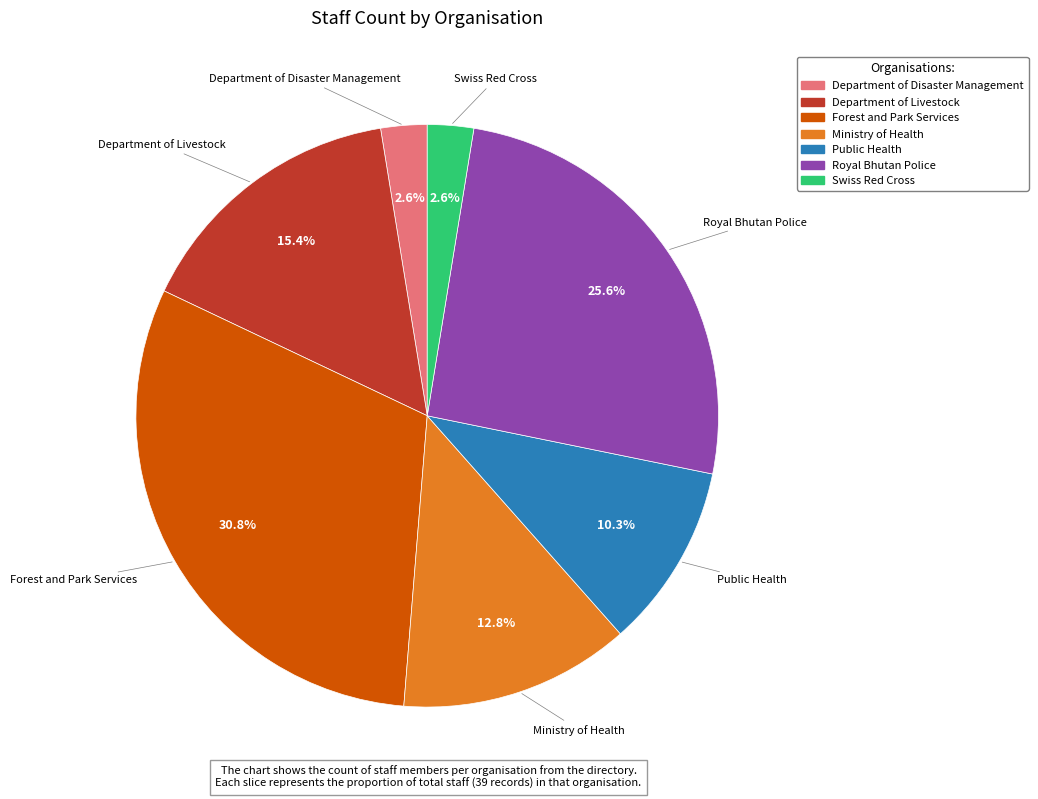

Is it true that Department of Disaster Management is 3% of the pie?

True